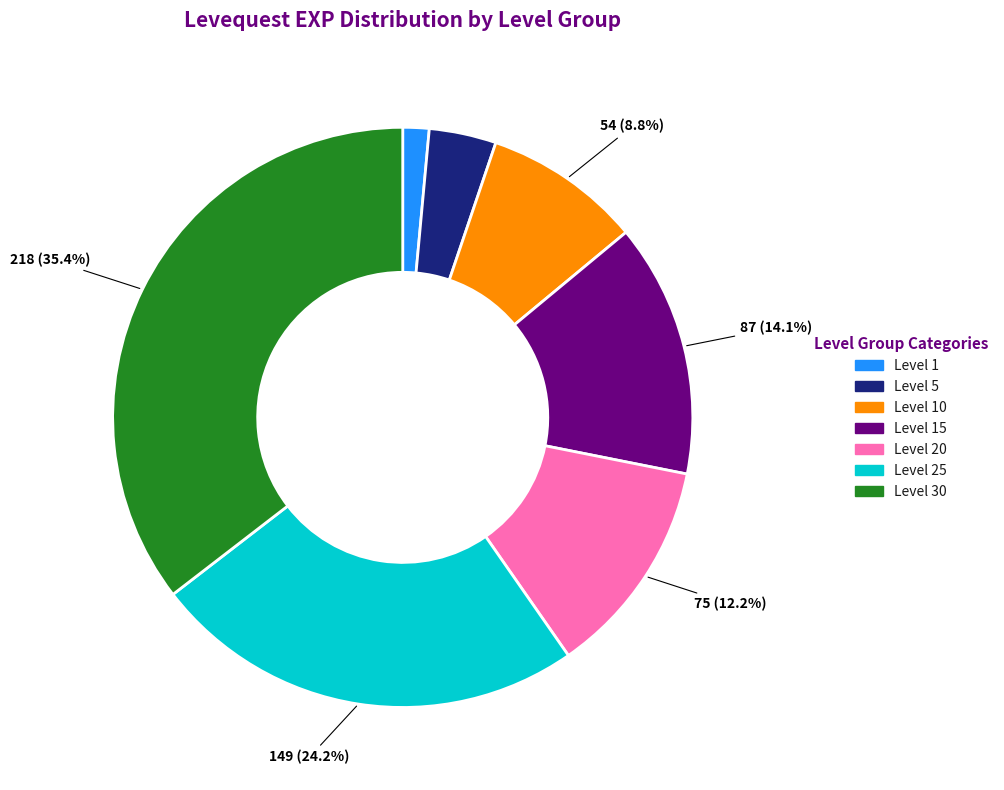

Rank the categories by value from highest to lowest.

Level 30, Level 25, Level 15, Level 20, Level 10, Level 5, Level 1